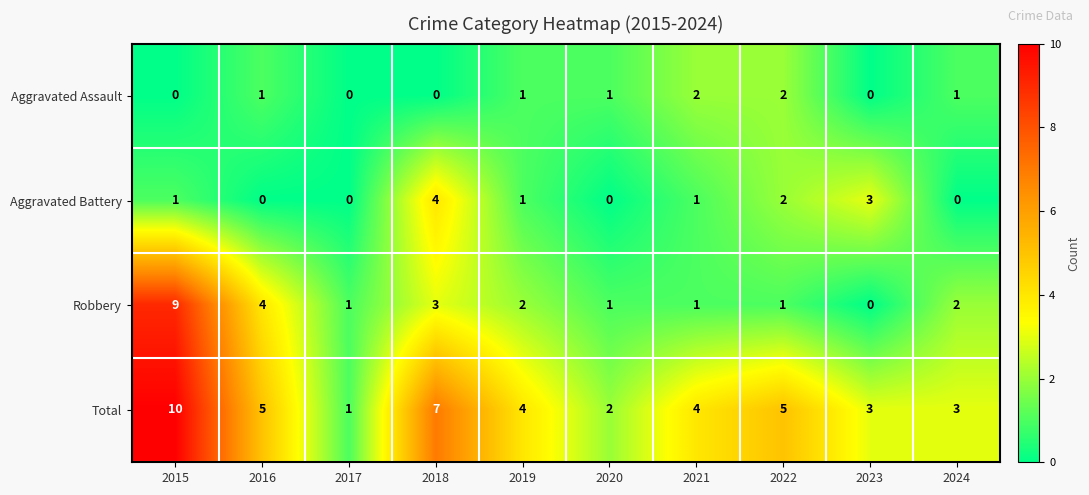

What is the difference between the maximum and second lowest values in the Aggravated Battery series?

4